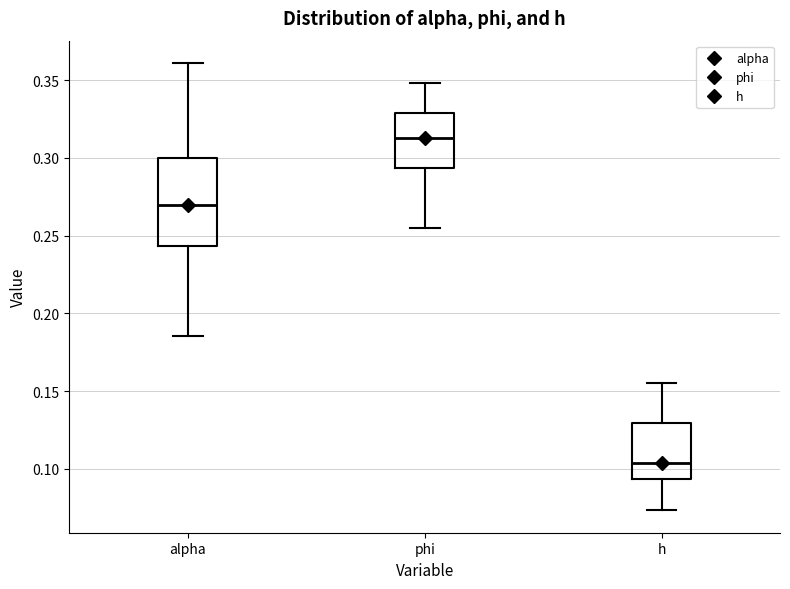

Reading left to right, read every box against the y-axis: the position of its median line, the range the box covers, and the ends of its whiskers. The values are not printed on the chart, so give them approximately, as read against the axis.

alpha: median 0.270, box 0.245 to 0.300, whiskers 0.185 to 0.360
phi: median 0.315, box 0.295 to 0.330, whiskers 0.255 to 0.350
h: median 0.105, box 0.095 to 0.130, whiskers 0.075 to 0.155